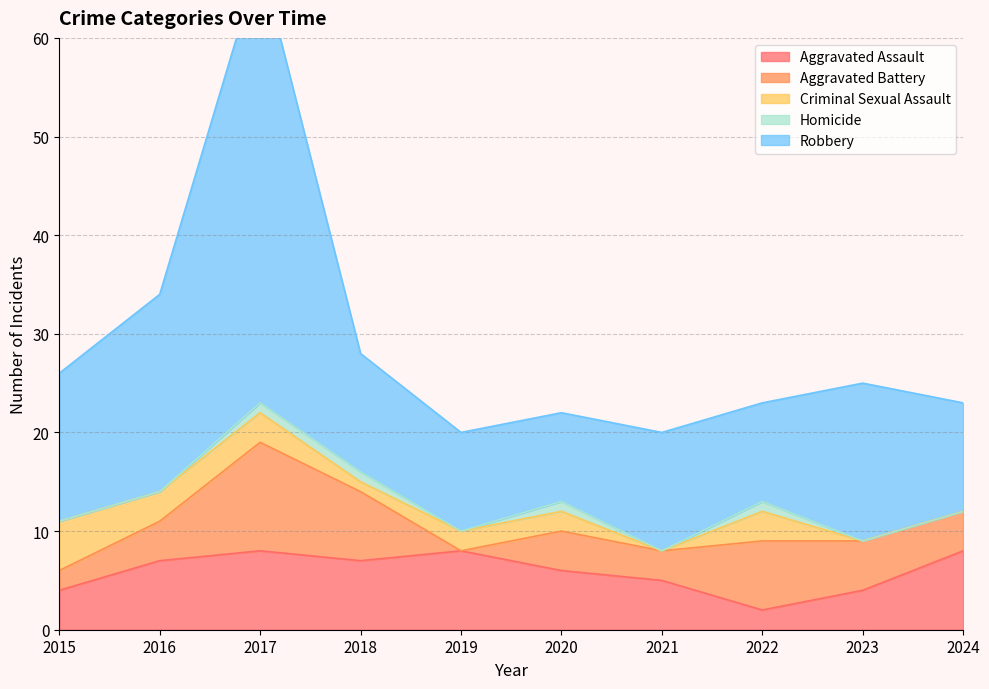

True or false: Criminal Sexual Assault and Robbery intersect in this chart.

False